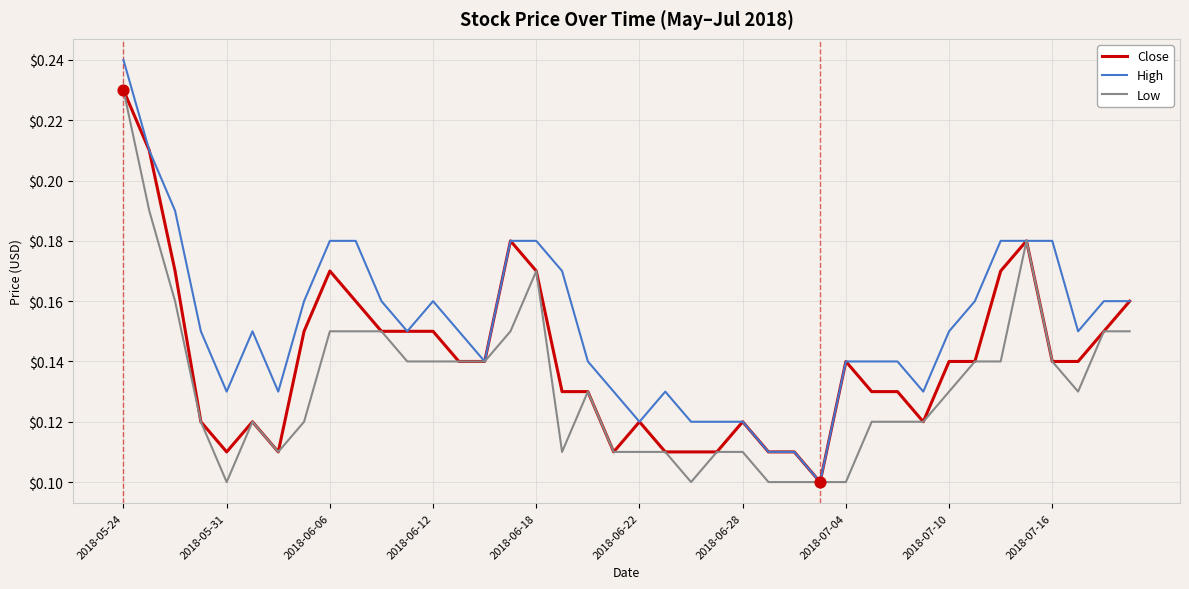

Which series has the widest spread of values?

High